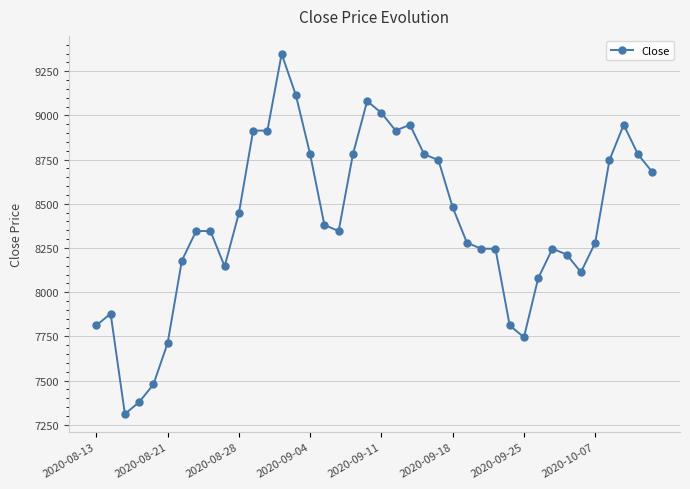

True or false: there are more than 0 points higher than both neighbors.

True